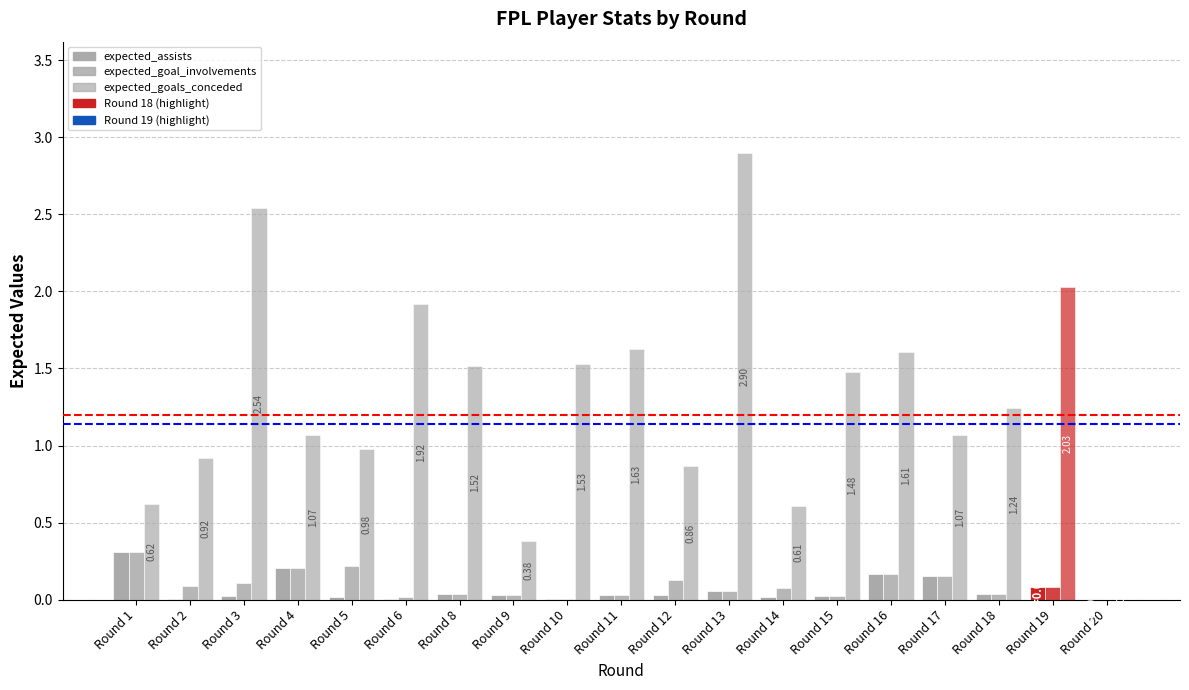

The expected_goals_conceded series shows 1.5 at Round 8. True or false?

True